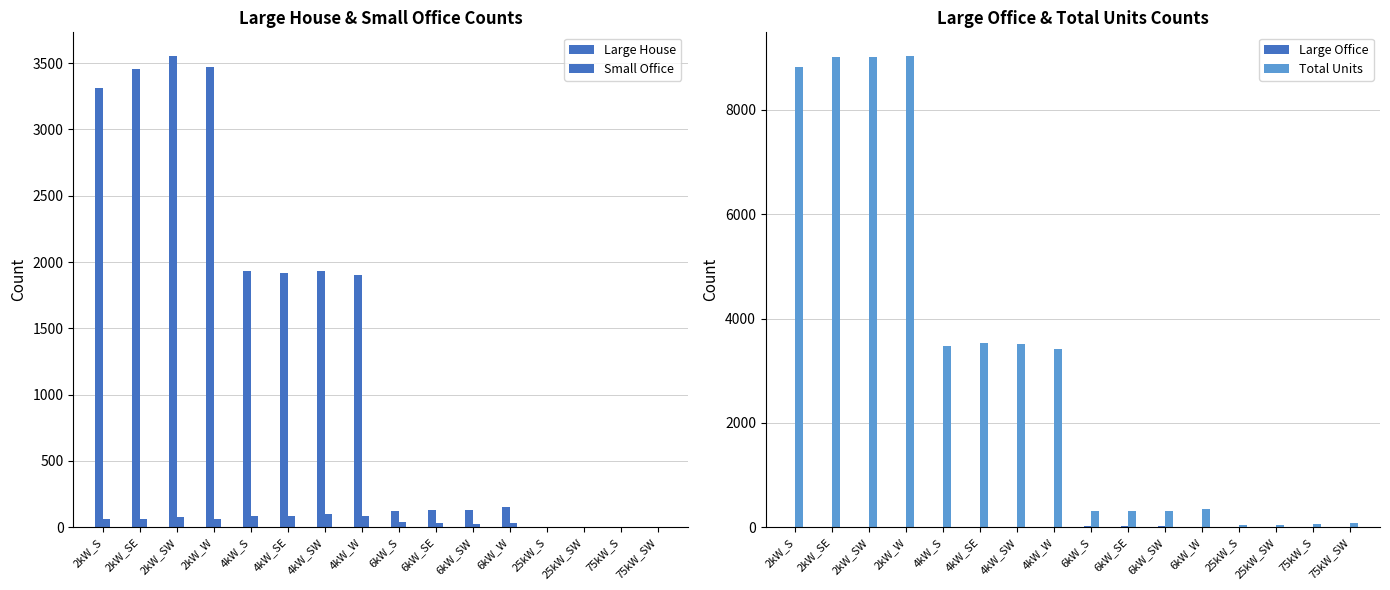

What is the difference between the Large Office values at 75kW_SW and 4kW_S?

7